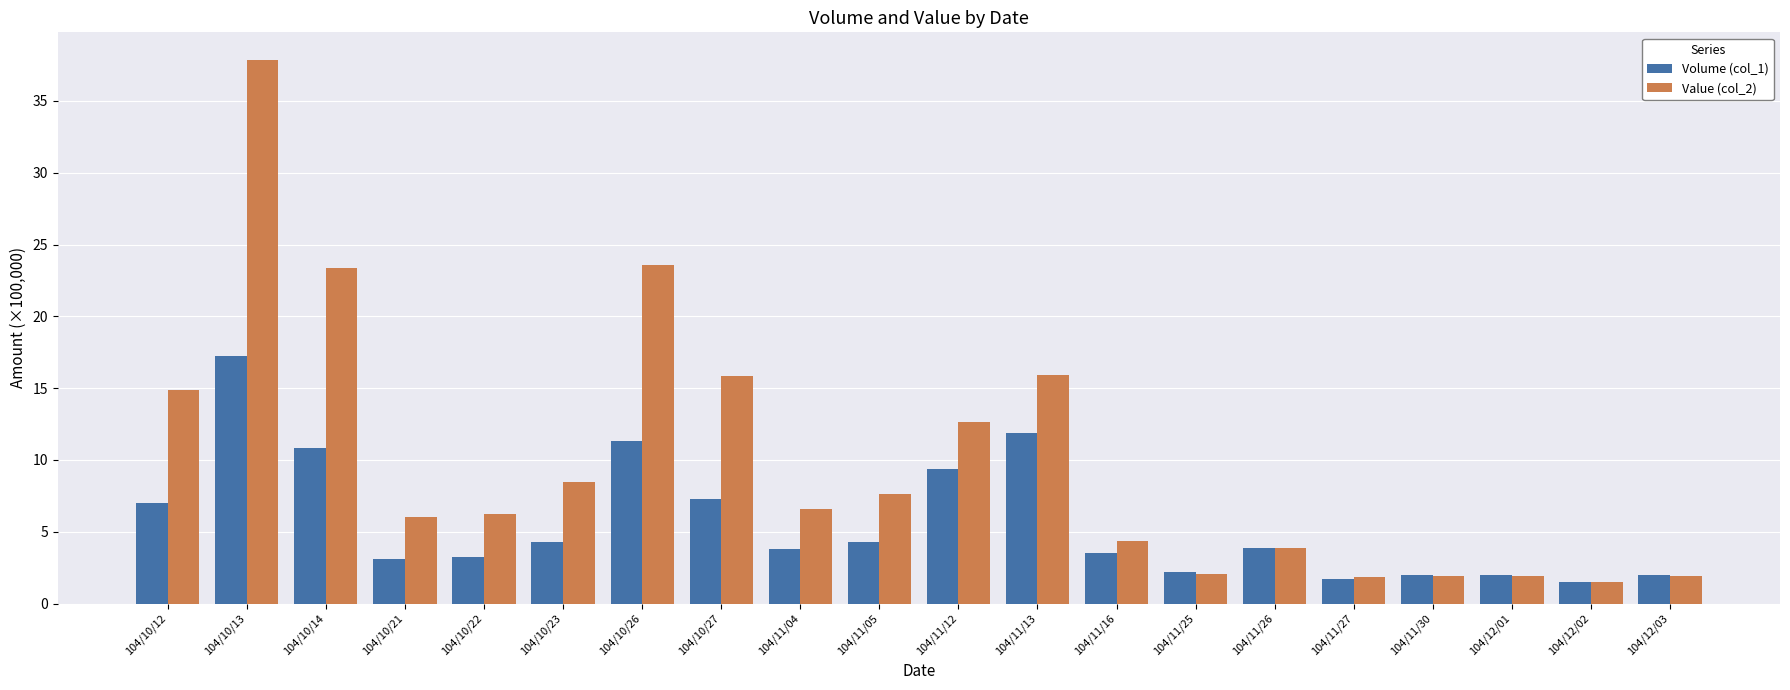

What are all the series names shown in the legend?

Volume (col_1), Value (col_2)